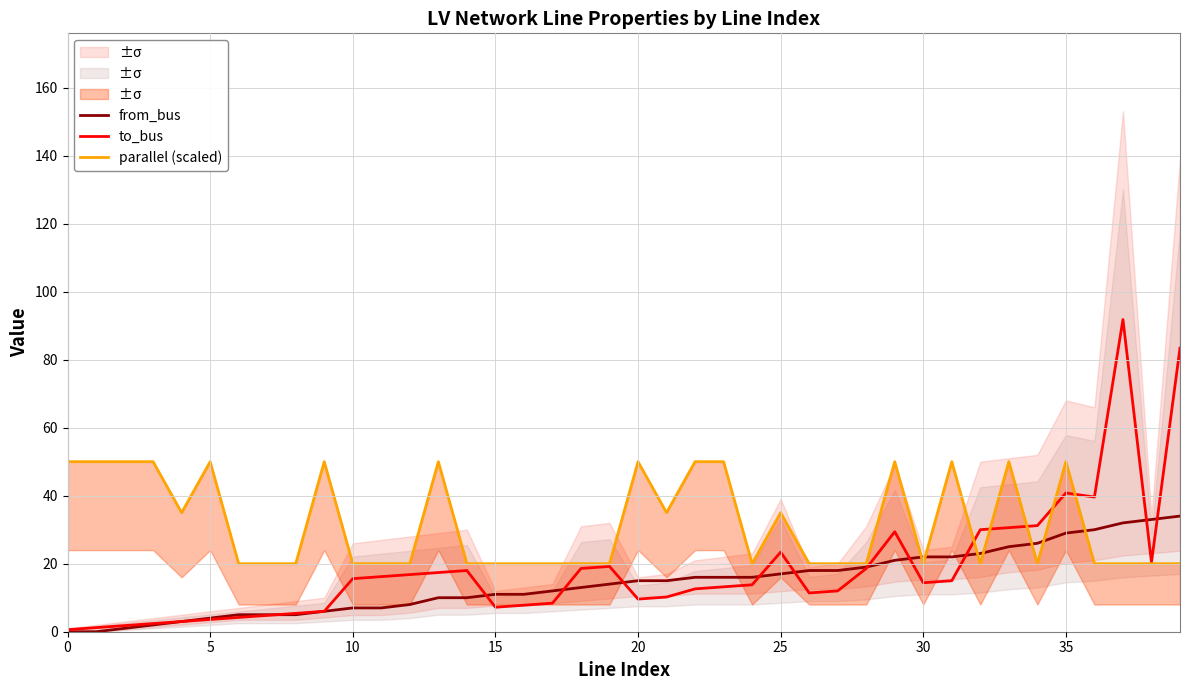

How many intersections are there between to_bus and from_bus?

11